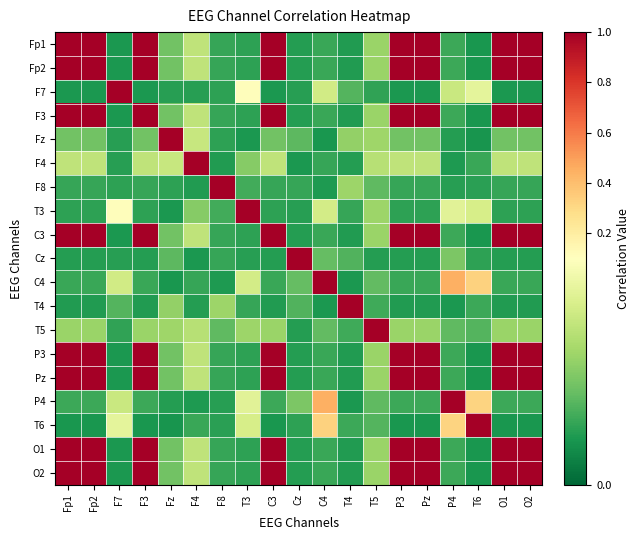

Reading left to right, transcribe all the data shown in this chart.

Fp1: Fp1=1.0	Fp2=1.0	F7=0.0	F3=1.0	Fz=0.0	F4=0.1	F8=0.0	T3=0.0	C3=1.0	Cz=0.0	C4=0.0	T4=0.0	T5=0.1	P3=1.0	Pz=1.0	P4=0.0	T6=0.0	O1=1.0	O2=1.0
Fp2: Fp1=1.0	Fp2=1.0	F7=0.0	F3=1.0	Fz=0.0	F4=0.1	F8=0.0	T3=0.0	C3=1.0	Cz=0.0	C4=0.0	T4=0.0	T5=0.1	P3=1.0	Pz=1.0	P4=0.0	T6=0.0	O1=1.0	O2=1.0
F7: Fp1=0.0	Fp2=0.0	F7=1.0	F3=0.0	Fz=0.0	F4=0.0	F8=0.0	T3=0.1	C3=0.0	Cz=0.0	C4=0.1	T4=0.0	T5=0.0	P3=0.0	Pz=0.0	P4=0.1	T6=0.1	O1=0.0	O2=0.0
F3: Fp1=1.0	Fp2=1.0	F7=0.0	F3=1.0	Fz=0.0	F4=0.1	F8=0.0	T3=0.0	C3=1.0	Cz=0.0	C4=0.0	T4=0.0	T5=0.1	P3=1.0	Pz=1.0	P4=0.0	T6=0.0	O1=1.0	O2=1.0
Fz: Fp1=0.0	Fp2=0.0	F7=0.0	F3=0.0	Fz=1.0	F4=0.1	F8=0.0	T3=0.0	C3=0.0	Cz=0.0	C4=0.0	T4=0.1	T5=0.1	P3=0.0	Pz=0.0	P4=0.0	T6=0.0	O1=0.0	O2=0.0
F4: Fp1=0.1	Fp2=0.1	F7=0.0	F3=0.1	Fz=0.1	F4=1.0	F8=0.0	T3=0.1	C3=0.1	Cz=0.0	C4=0.0	T4=0.0	T5=0.1	P3=0.1	Pz=0.1	P4=0.0	T6=0.0	O1=0.1	O2=0.1
F8: Fp1=0.0	Fp2=0.0	F7=0.0	F3=0.0	Fz=0.0	F4=0.0	F8=1.0	T3=0.0	C3=0.0	Cz=0.0	C4=0.0	T4=0.1	T5=0.0	P3=0.0	Pz=0.0	P4=0.0	T6=0.0	O1=0.0	O2=0.0
T3: Fp1=0.0	Fp2=0.0	F7=0.1	F3=0.0	Fz=0.0	F4=0.1	F8=0.0	T3=1.0	C3=0.0	Cz=0.0	C4=0.1	T4=0.0	T5=0.1	P3=0.0	Pz=0.0	P4=0.1	T6=0.1	O1=0.0	O2=0.0
C3: Fp1=1.0	Fp2=1.0	F7=0.0	F3=1.0	Fz=0.0	F4=0.1	F8=0.0	T3=0.0	C3=1.0	Cz=0.0	C4=0.0	T4=0.0	T5=0.1	P3=1.0	Pz=1.0	P4=0.0	T6=0.0	O1=1.0	O2=1.0
Cz: Fp1=0.0	Fp2=0.0	F7=0.0	F3=0.0	Fz=0.0	F4=0.0	F8=0.0	T3=0.0	C3=0.0	Cz=1.0	C4=0.0	T4=0.0	T5=0.0	P3=0.0	Pz=0.0	P4=0.0	T6=0.0	O1=0.0	O2=0.0
C4: Fp1=0.0	Fp2=0.0	F7=0.1	F3=0.0	Fz=0.0	F4=0.0	F8=0.0	T3=0.1	C3=0.0	Cz=0.0	C4=1.0	T4=0.0	T5=0.0	P3=0.0	Pz=0.0	P4=0.4	T6=0.3	O1=0.0	O2=0.0
T4: Fp1=0.0	Fp2=0.0	F7=0.0	F3=0.0	Fz=0.1	F4=0.0	F8=0.1	T3=0.0	C3=0.0	Cz=0.0	C4=0.0	T4=1.0	T5=0.0	P3=0.0	Pz=0.0	P4=0.0	T6=0.0	O1=0.0	O2=0.0
T5: Fp1=0.1	Fp2=0.1	F7=0.0	F3=0.1	Fz=0.1	F4=0.1	F8=0.0	T3=0.1	C3=0.1	Cz=0.0	C4=0.0	T4=0.0	T5=1.0	P3=0.1	Pz=0.1	P4=0.0	T6=0.0	O1=0.1	O2=0.1
P3: Fp1=1.0	Fp2=1.0	F7=0.0	F3=1.0	Fz=0.0	F4=0.1	F8=0.0	T3=0.0	C3=1.0	Cz=0.0	C4=0.0	T4=0.0	T5=0.1	P3=1.0	Pz=1.0	P4=0.0	T6=0.0	O1=1.0	O2=1.0
Pz: Fp1=1.0	Fp2=1.0	F7=0.0	F3=1.0	Fz=0.0	F4=0.1	F8=0.0	T3=0.0	C3=1.0	Cz=0.0	C4=0.0	T4=0.0	T5=0.1	P3=1.0	Pz=1.0	P4=0.0	T6=0.0	O1=1.0	O2=1.0
P4: Fp1=0.0	Fp2=0.0	F7=0.1	F3=0.0	Fz=0.0	F4=0.0	F8=0.0	T3=0.1	C3=0.0	Cz=0.0	C4=0.4	T4=0.0	T5=0.0	P3=0.0	Pz=0.0	P4=1.0	T6=0.3	O1=0.0	O2=0.0
T6: Fp1=0.0	Fp2=0.0	F7=0.1	F3=0.0	Fz=0.0	F4=0.0	F8=0.0	T3=0.1	C3=0.0	Cz=0.0	C4=0.3	T4=0.0	T5=0.0	P3=0.0	Pz=0.0	P4=0.3	T6=1.0	O1=0.0	O2=0.0
O1: Fp1=1.0	Fp2=1.0	F7=0.0	F3=1.0	Fz=0.0	F4=0.1	F8=0.0	T3=0.0	C3=1.0	Cz=0.0	C4=0.0	T4=0.0	T5=0.1	P3=1.0	Pz=1.0	P4=0.0	T6=0.0	O1=1.0	O2=1.0
O2: Fp1=1.0	Fp2=1.0	F7=0.0	F3=1.0	Fz=0.0	F4=0.1	F8=0.0	T3=0.0	C3=1.0	Cz=0.0	C4=0.0	T4=0.0	T5=0.1	P3=1.0	Pz=1.0	P4=0.0	T6=0.0	O1=1.0	O2=1.0